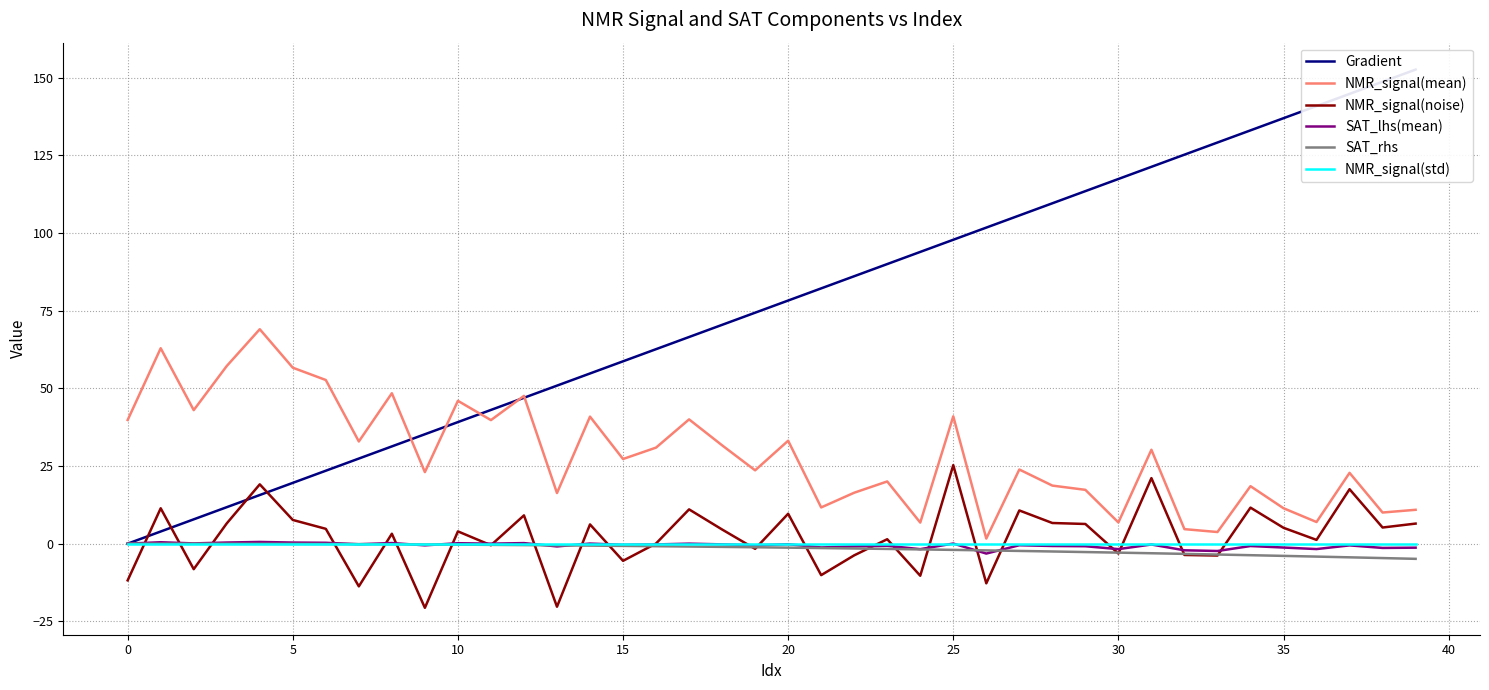

What are all the series names shown in the legend?

Gradient, NMR_signal(mean), NMR_signal(noise), SAT_lhs(mean), SAT_rhs, NMR_signal(std)